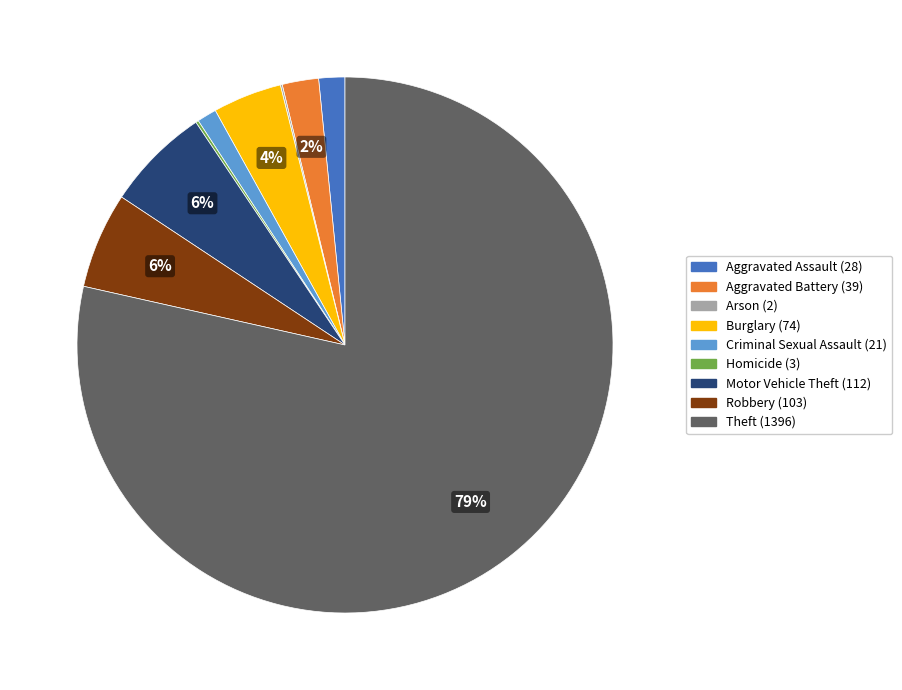

Does Aggravated Assault (28) represent more than half of the total?

No